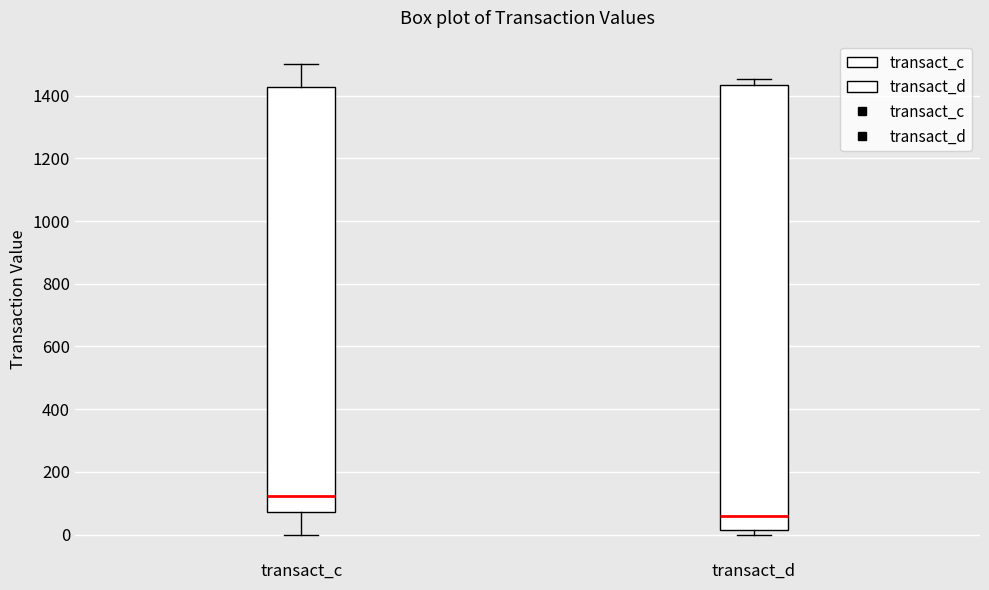

Which box is the tallest, from its lower edge to its upper edge?

transact_d